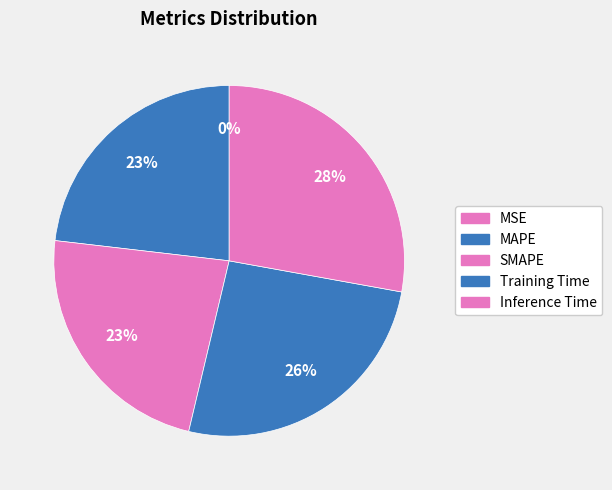

Is there a majority slice in this chart?

No